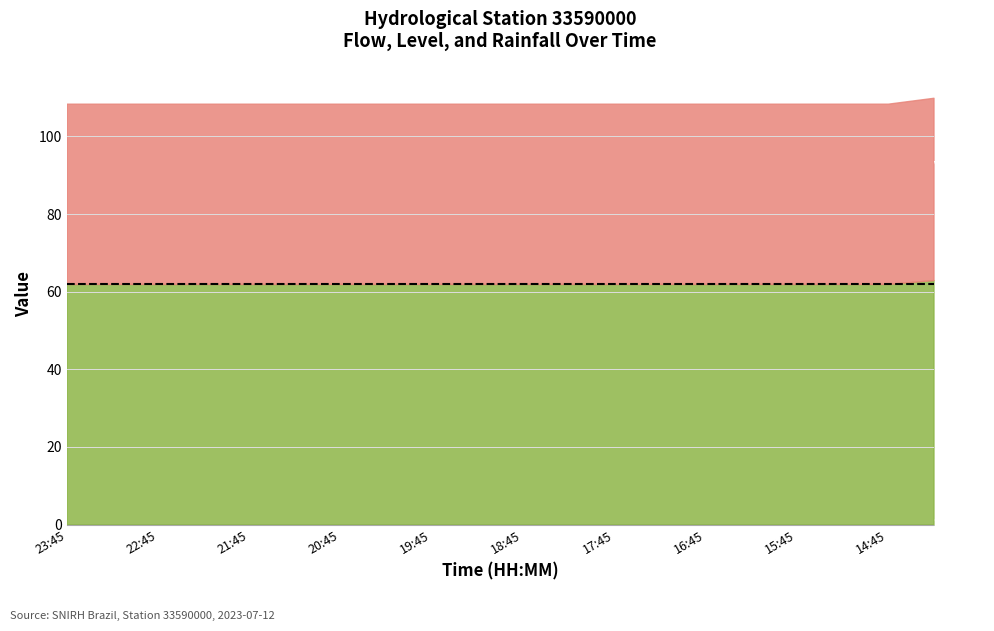

True or false: Vazao has more than 2 points higher than both neighbors.

False